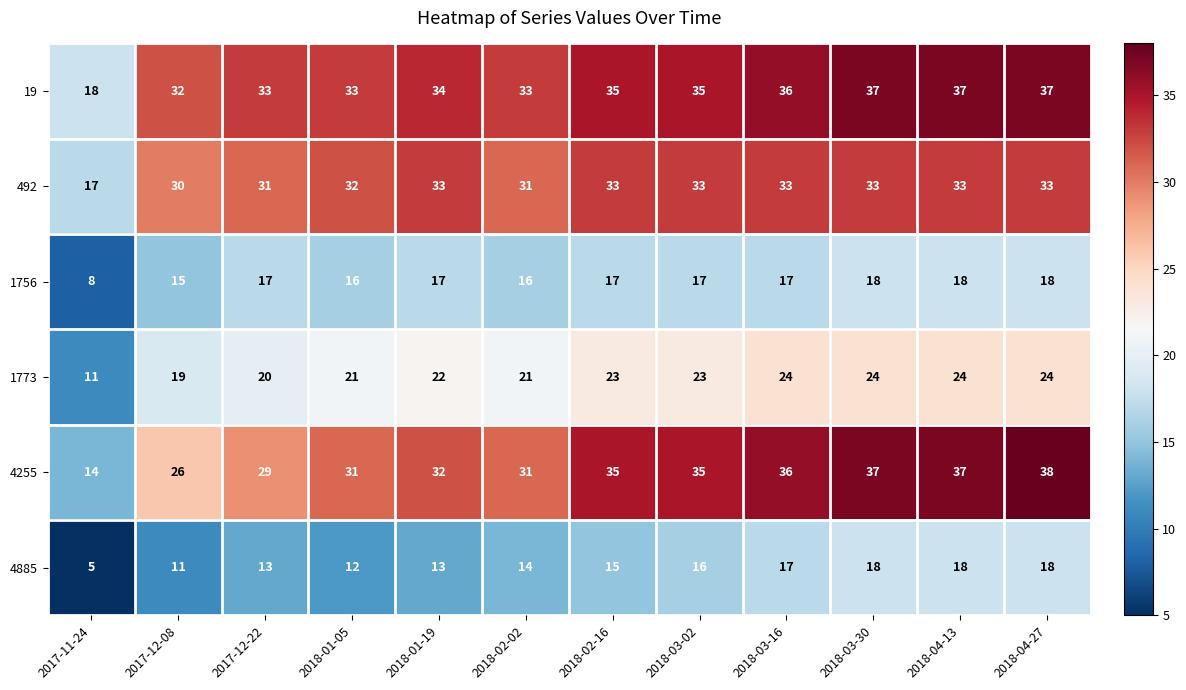

What is the approximate value of 19 at 2018-02-02?

33